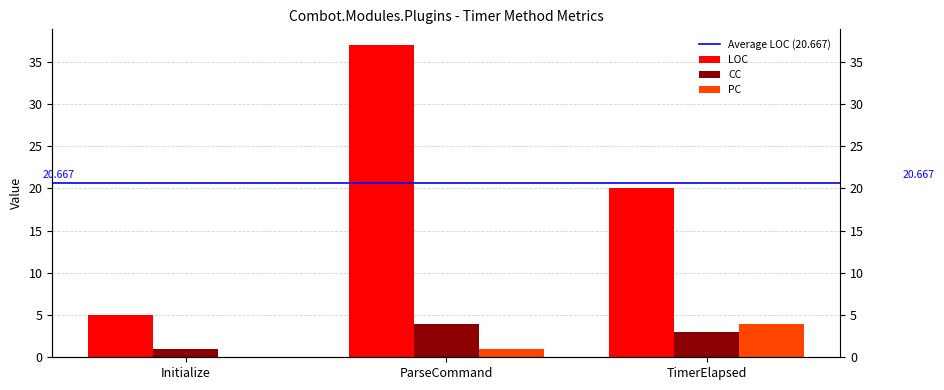

List the series in order of their peak value, highest first.

LOC, CC, PC